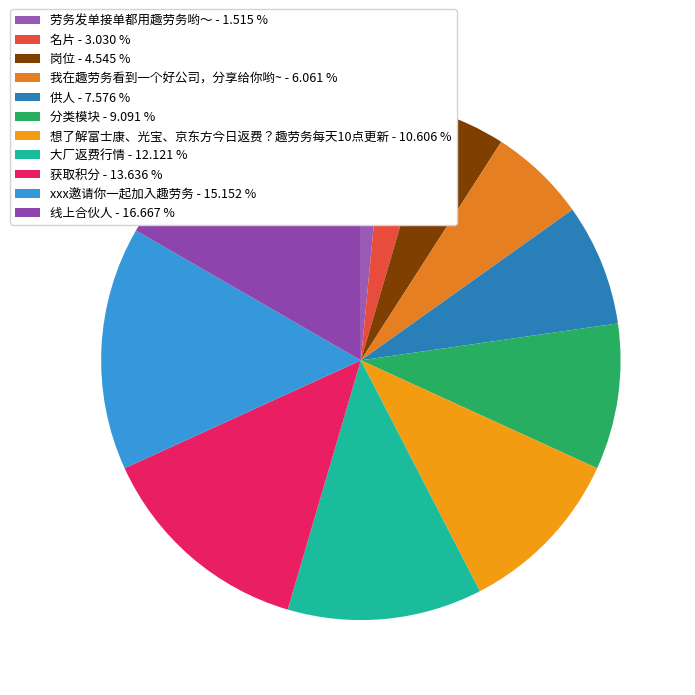

Approximately how many times larger is the value at 线上合伙人 compared to 名片?

5.5